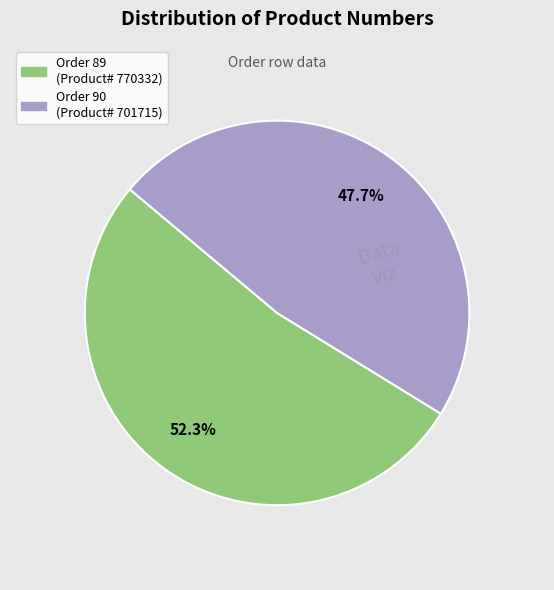

Does any single category account for the majority?

Yes